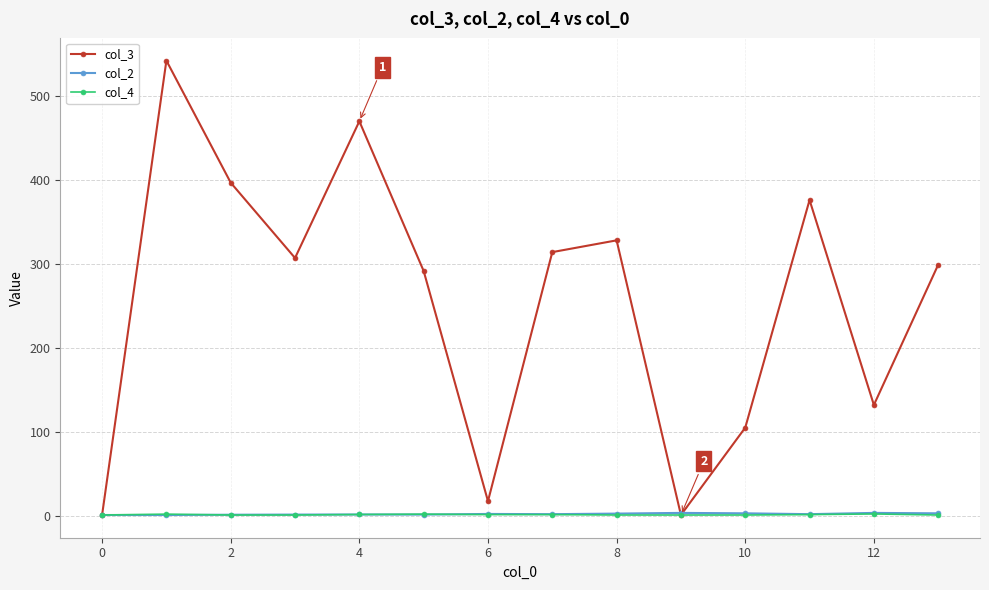

What is the difference between the second highest and minimum values in the col_4 series?

1.0